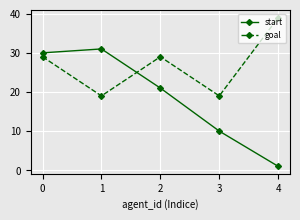

What is the total value across all series at 0?

59